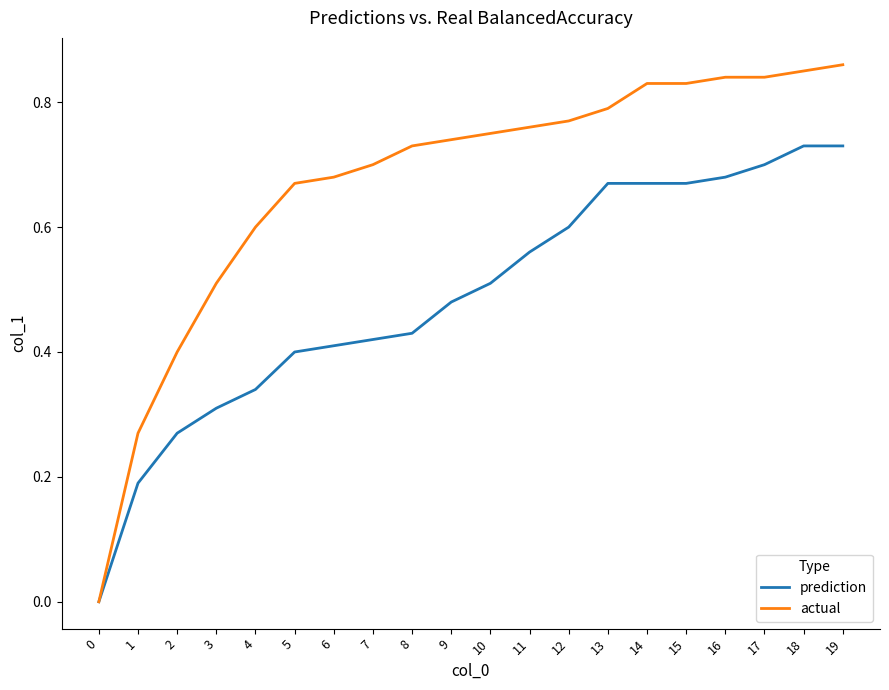

At 5, list the series in order from smallest to largest.

prediction, actual